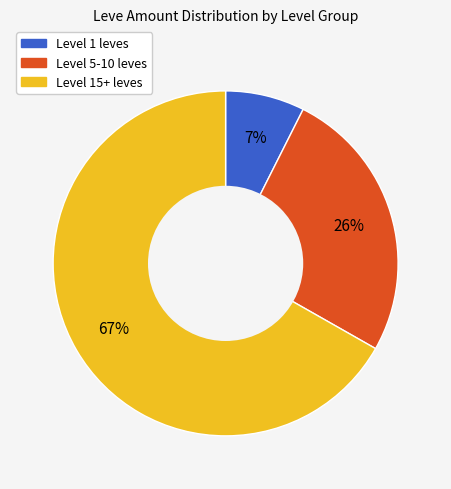

Is there a majority slice in this chart?

Yes